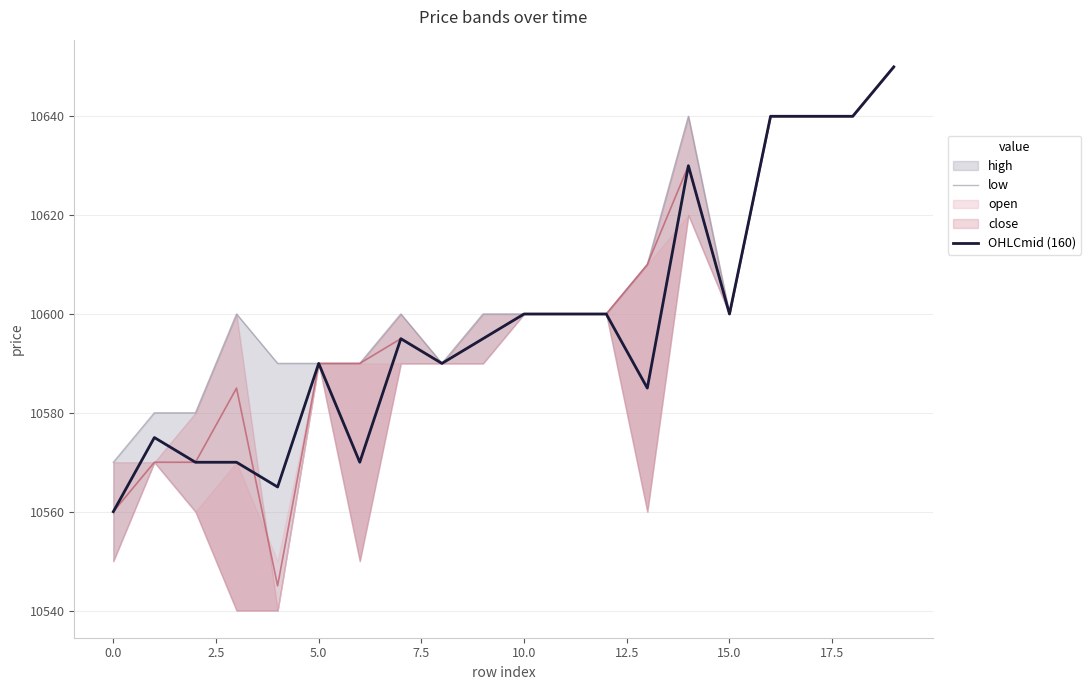

How many values in the OHLCmid (160) series exceed 10595?

9